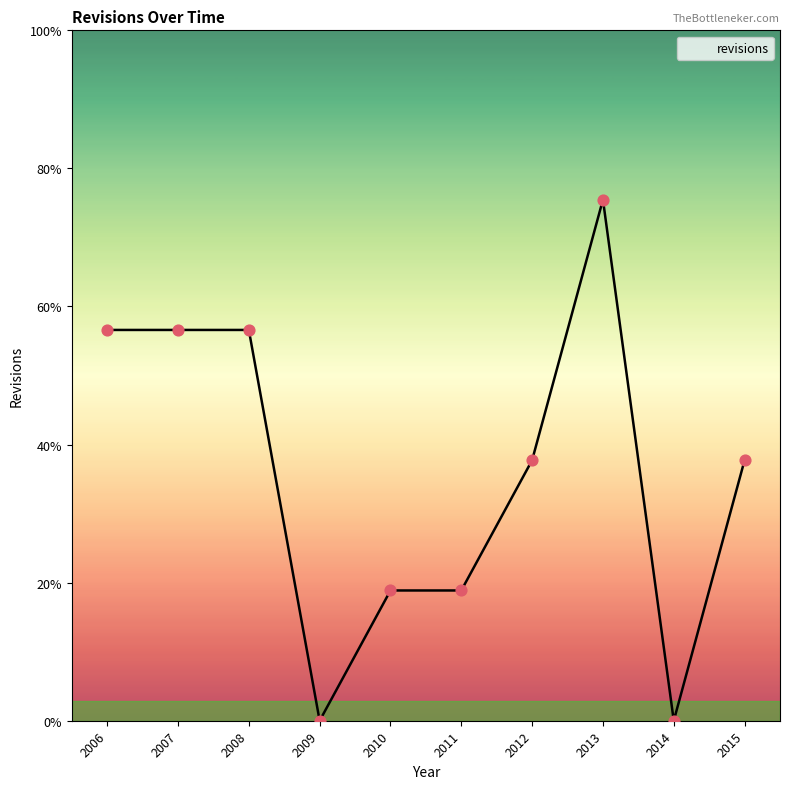

Is this an area chart (filled region under the line)?

Yes